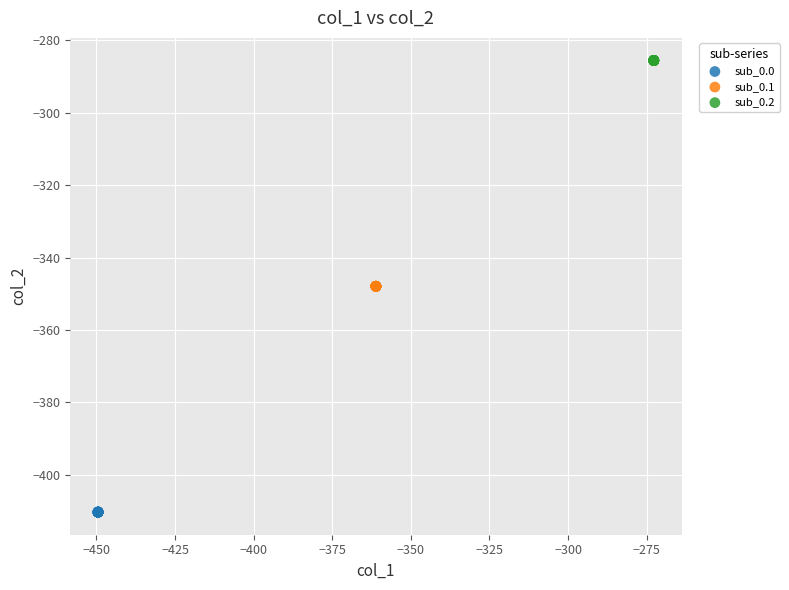

Which series reaches the minimum Y coordinate?

sub_0.0